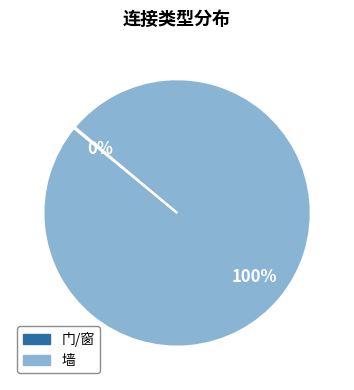

Is there a majority slice in this chart?

Yes